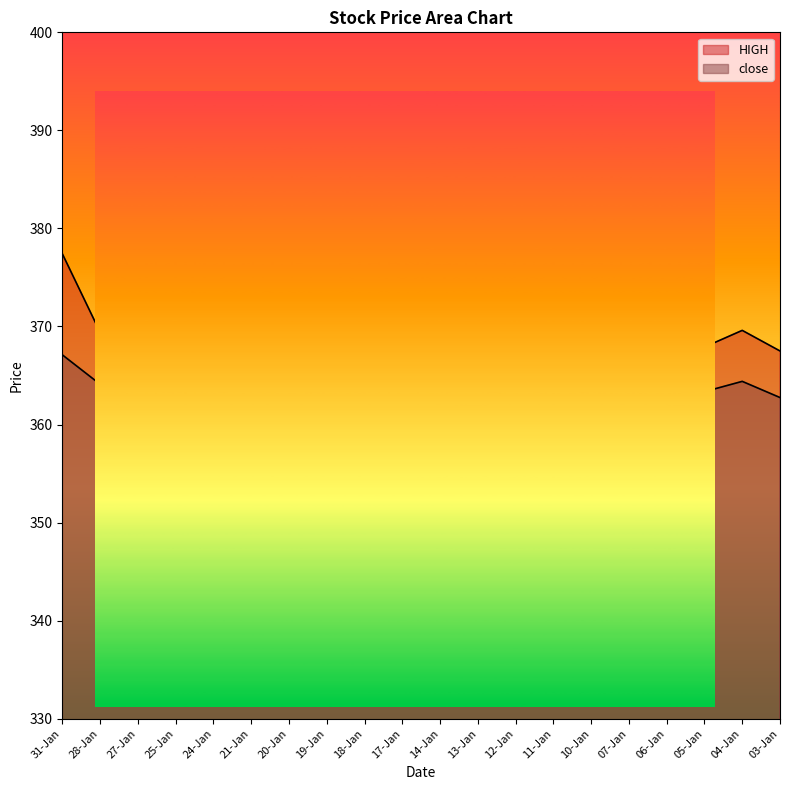

At which label does close first exceed 364?

31-Jan